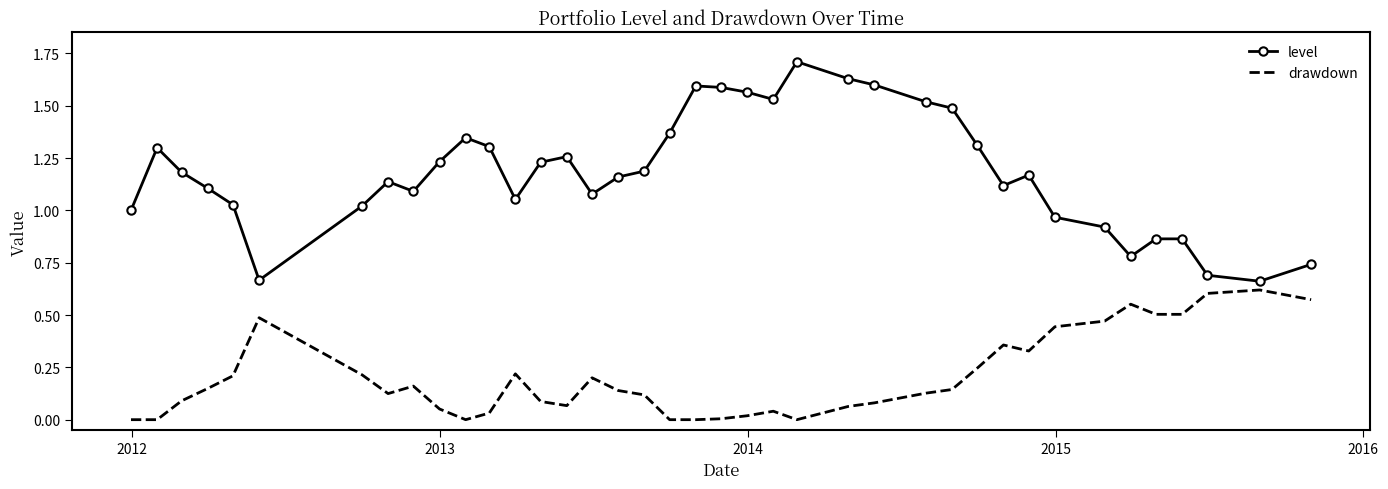

True or false: level and drawdown intersect in this chart.

False